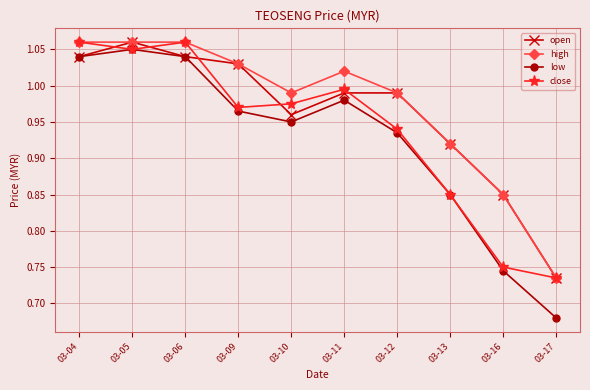

Which category has the lowest value across all series?

03-17